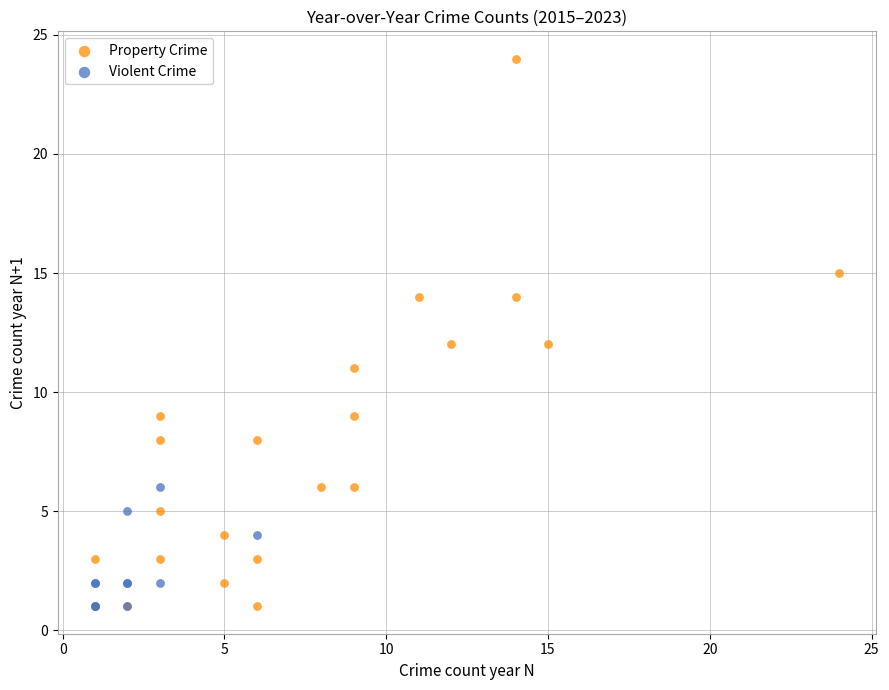

Which series contains the highest Y value?

Property Crime